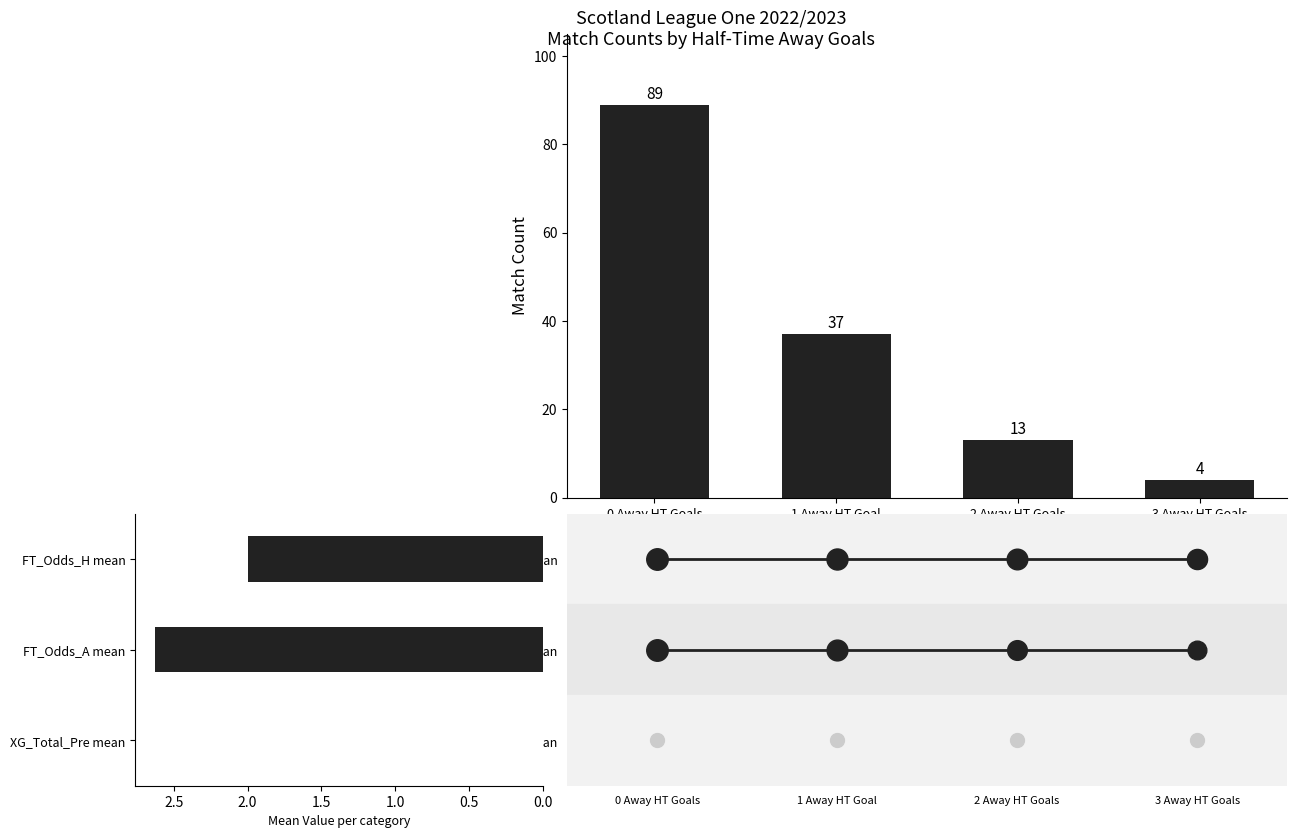

What is the ratio of the value at 1 Away HT Goal to the value at 3 Away HT Goals?

9.2